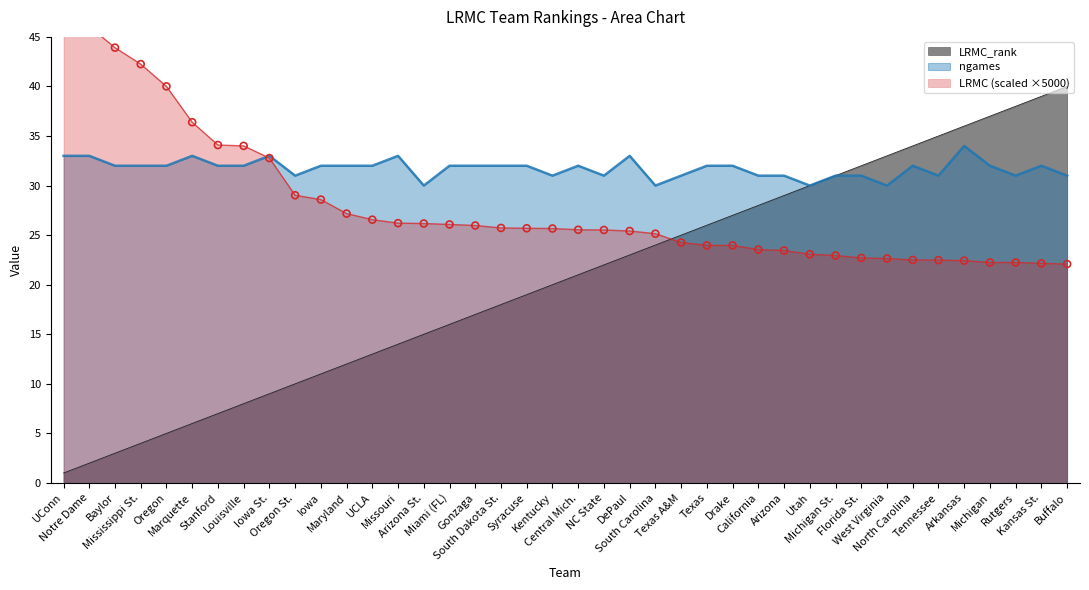

Which series reaches the minimum Y coordinate?

LRMC_rank